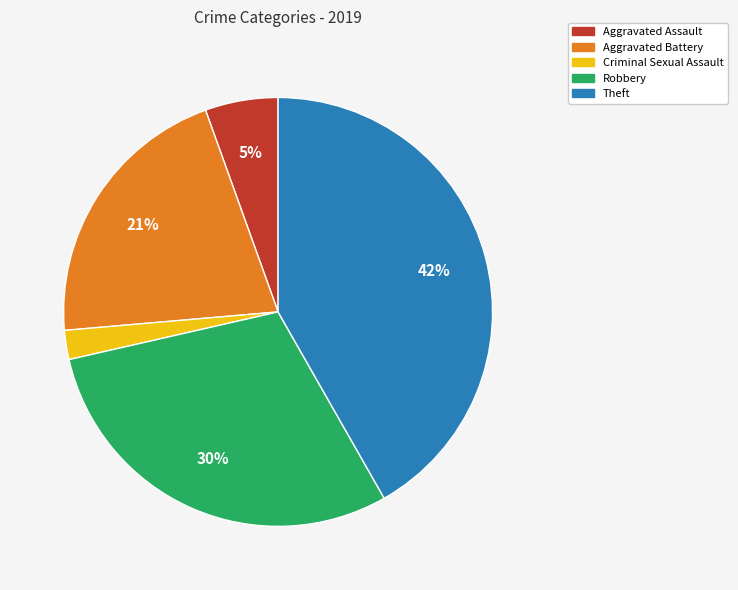

To the nearest percent, what is the average slice percentage?

20%